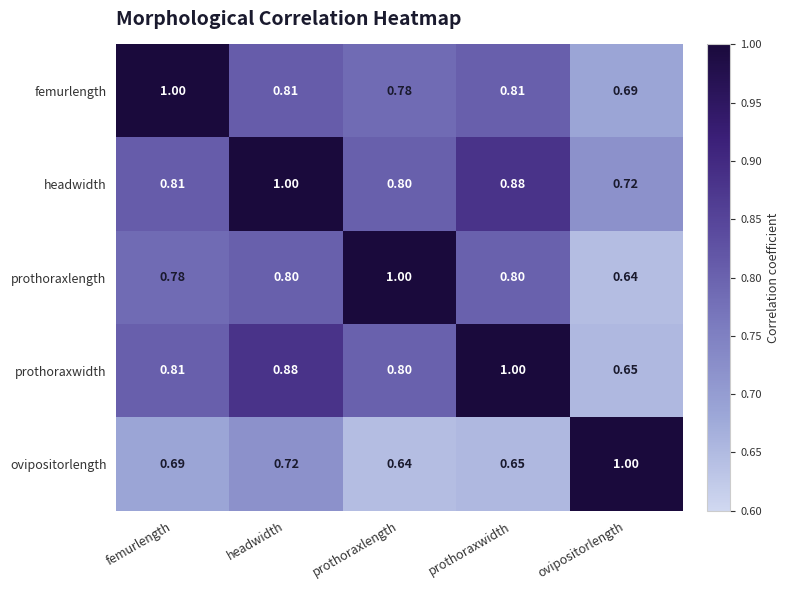

At headwidth, list the series in order from smallest to largest.

ovipositorlength, prothoraxlength, femurlength, prothoraxwidth, headwidth